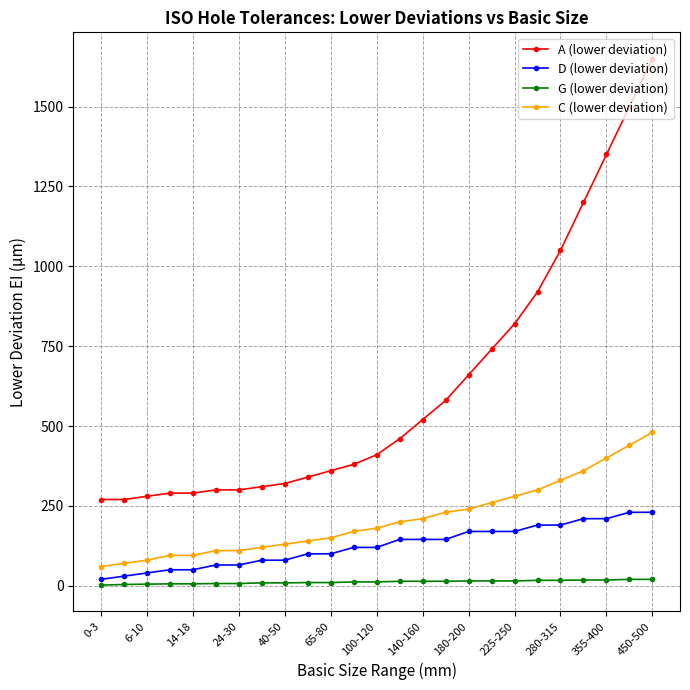

True or false: D (lower deviation) and C (lower deviation) intersect in this chart.

False